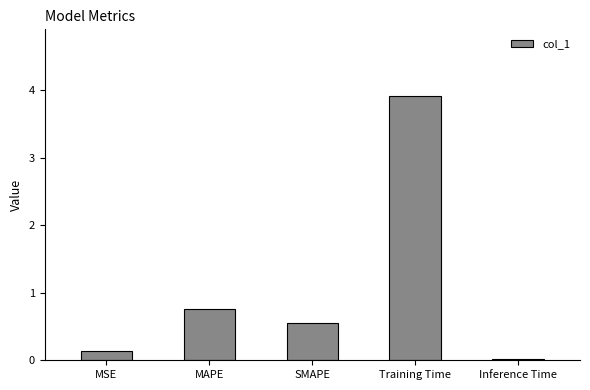

List the labels in order of value, smallest first.

Inference Time, MSE, SMAPE, MAPE, Training Time